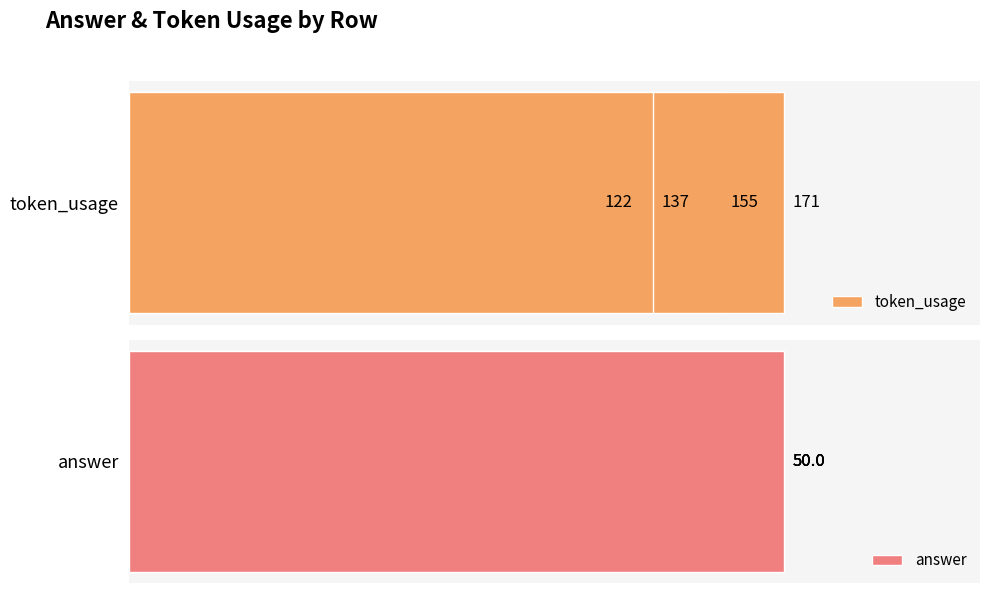

What is the maximum value shown in the chart?

171.0